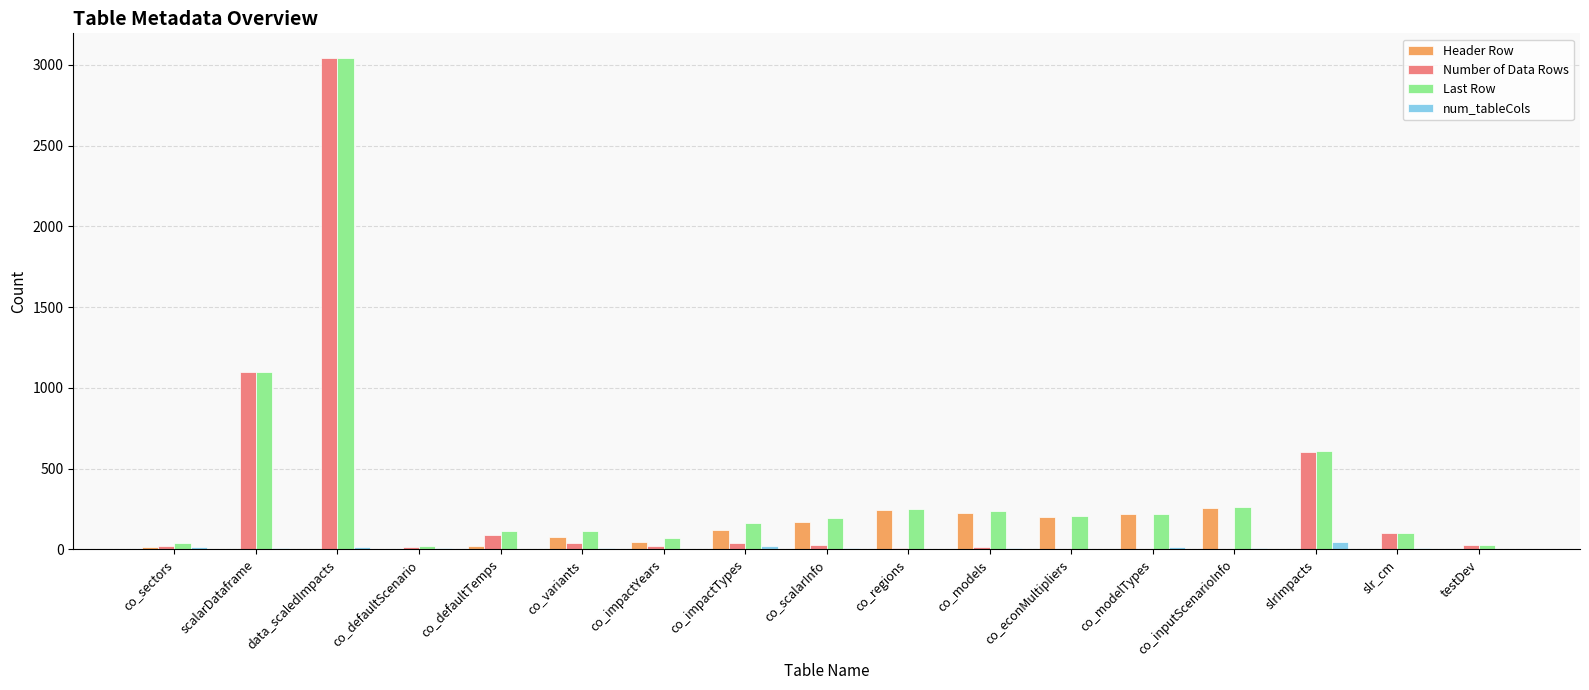

At which category does the chart reach its peak across all series?

data_scaledImpacts